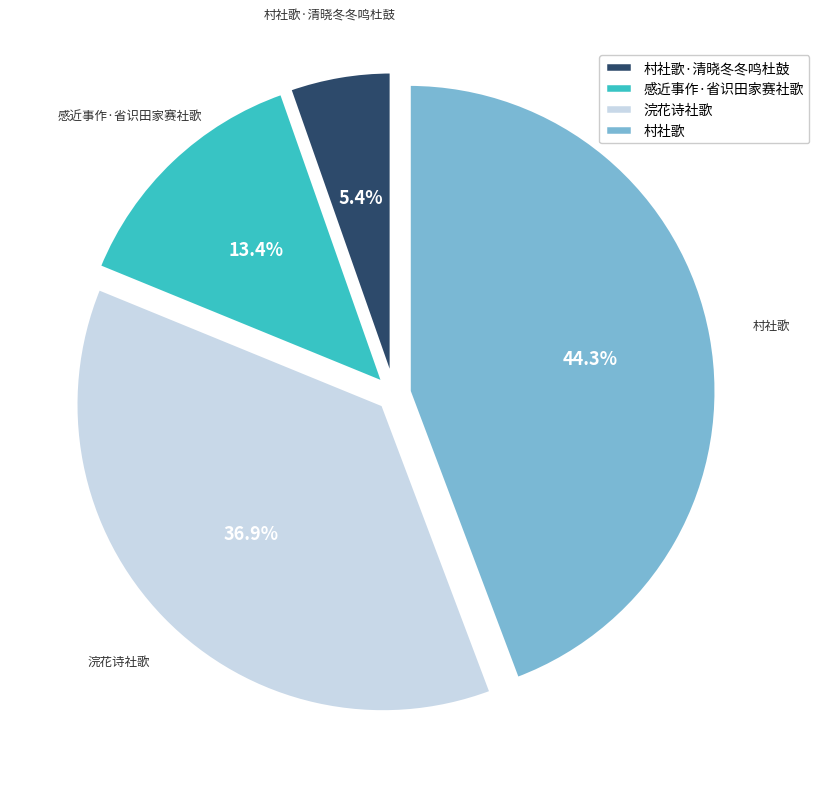

Is it true that 村社歌 is 32% of the pie?

False